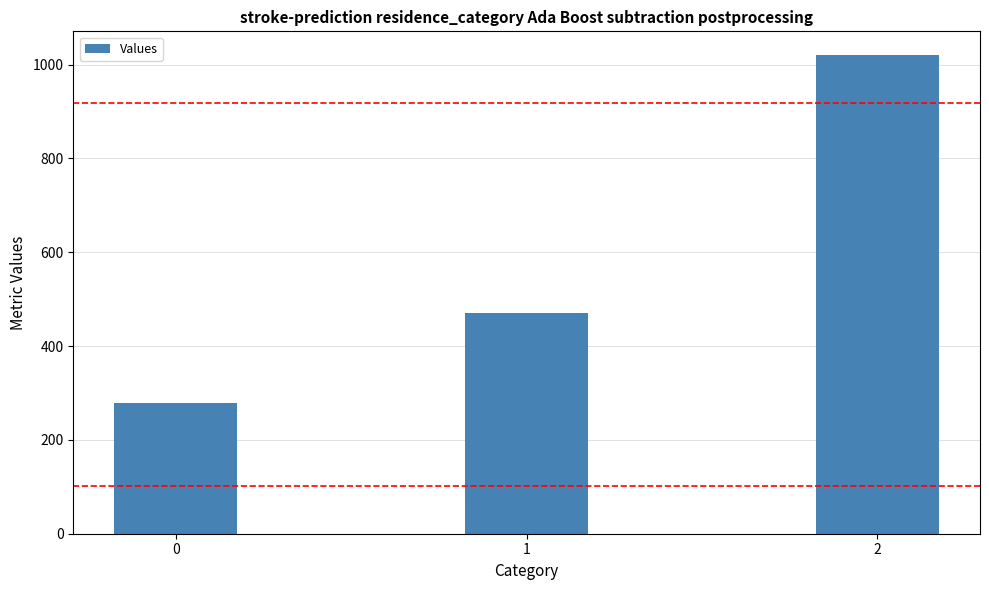

What is the average value?

589.7